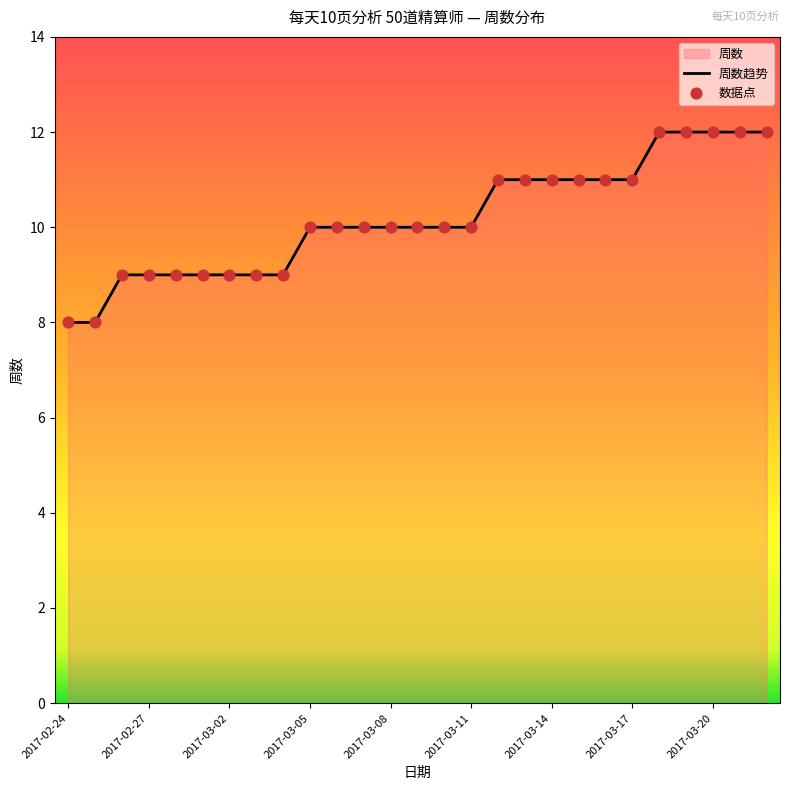

Which series contains the highest Y value?

周数趋势